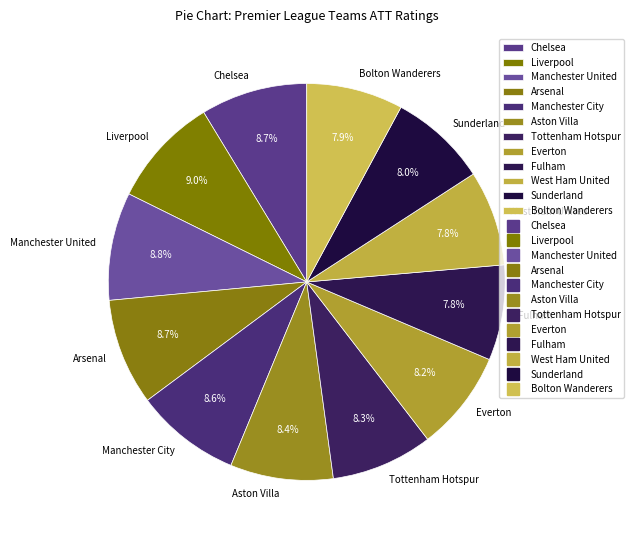

How much of the chart is everything except Tottenham Hotspur?

91.7%